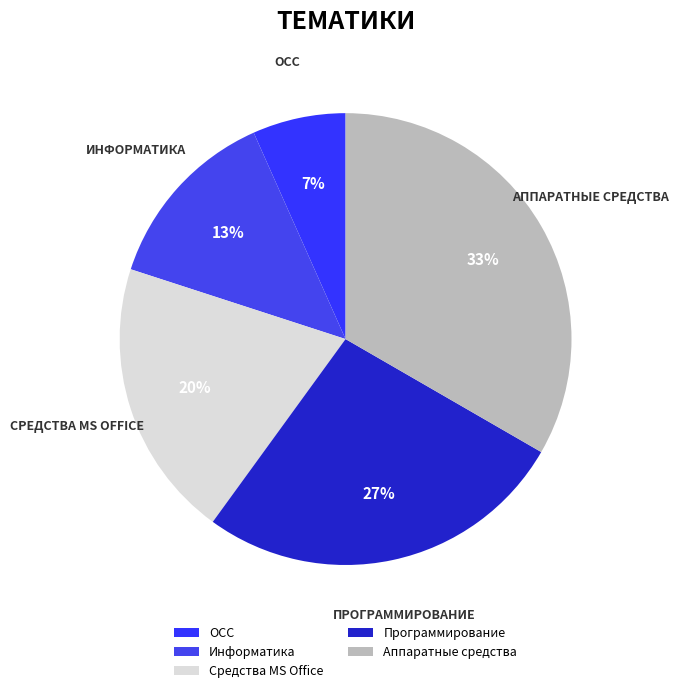

How many slices are in this pie chart?

5